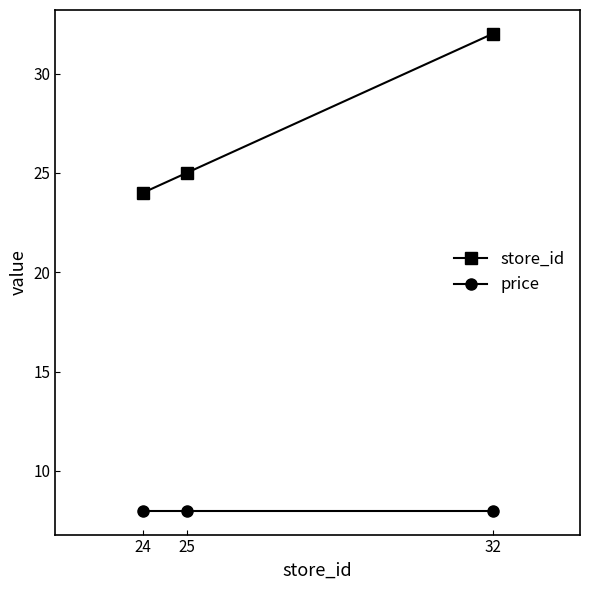

What is the value of the price point at the 1st from the left?

8